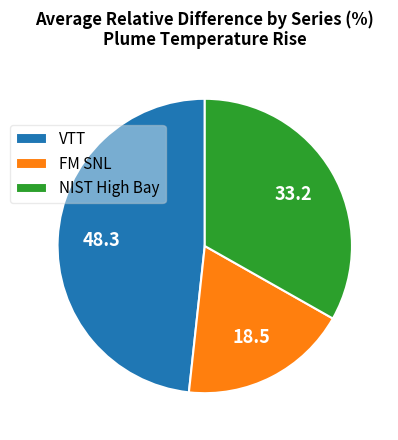

What is the largest slice in the pie chart?

VTT